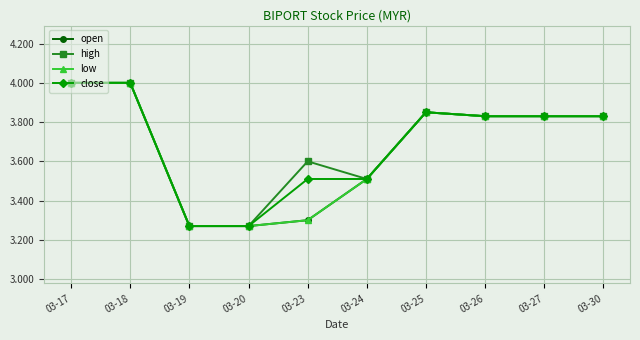

Does the chart have visible grid lines?

Yes